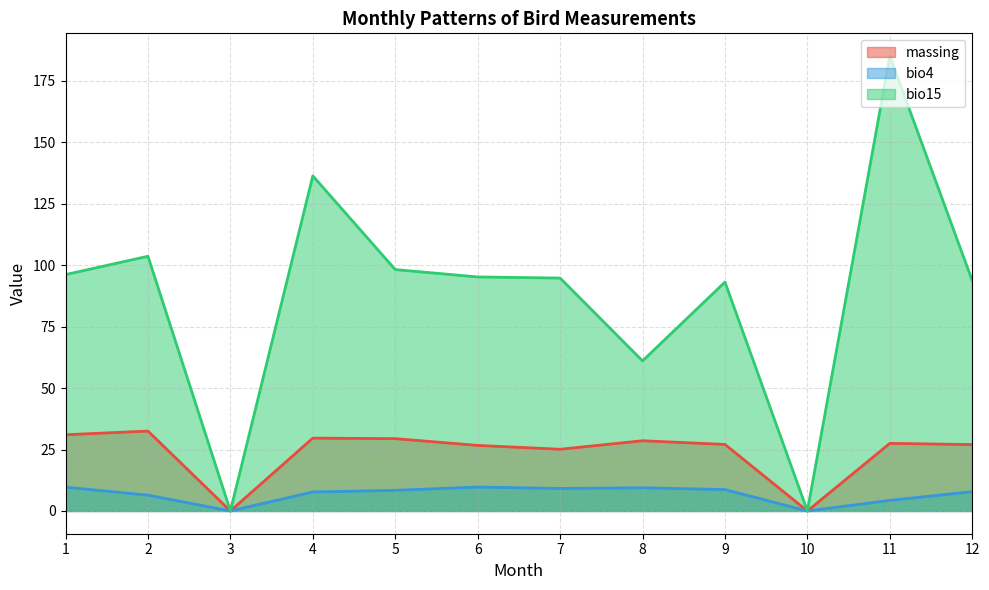

What is the total value across all series at 7?

129.0